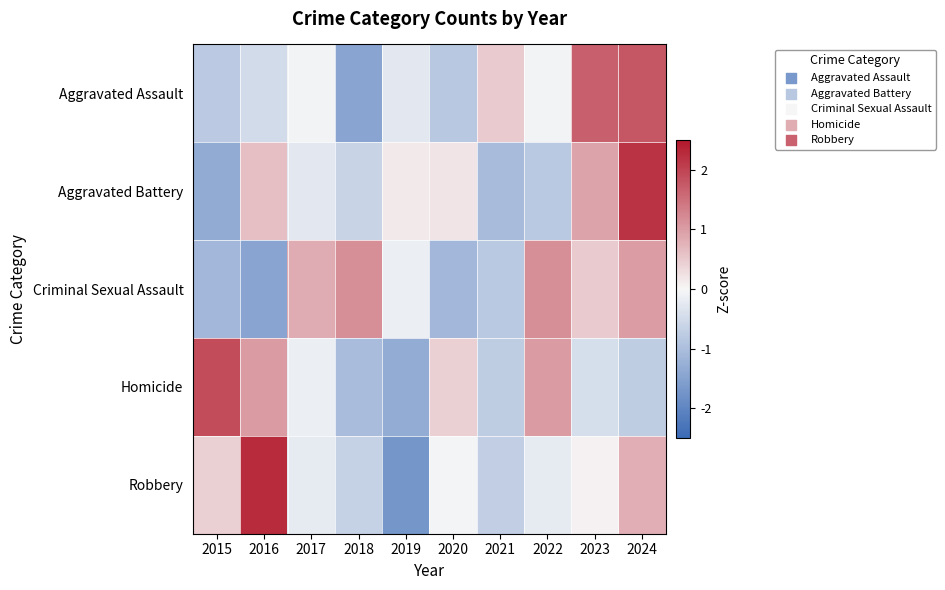

Which series has the largest range (max minus min)?

Robbery